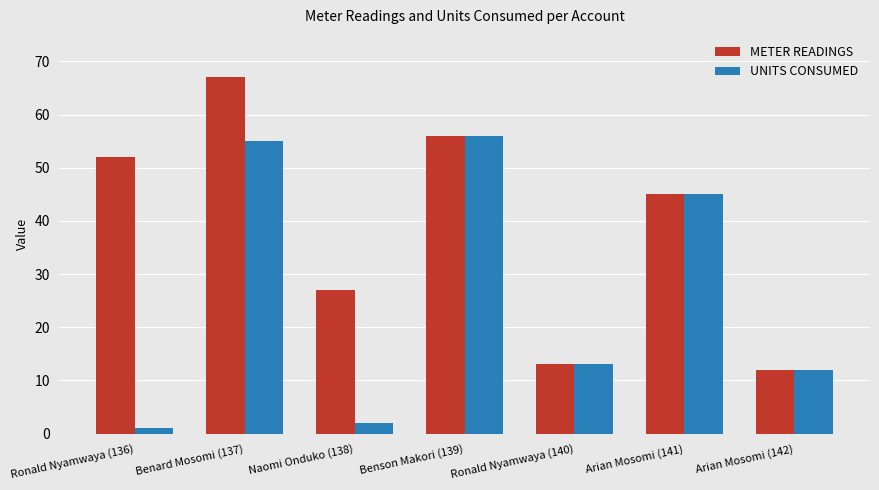

What is the value of the METER READINGS bar at the 2nd from the left?

67